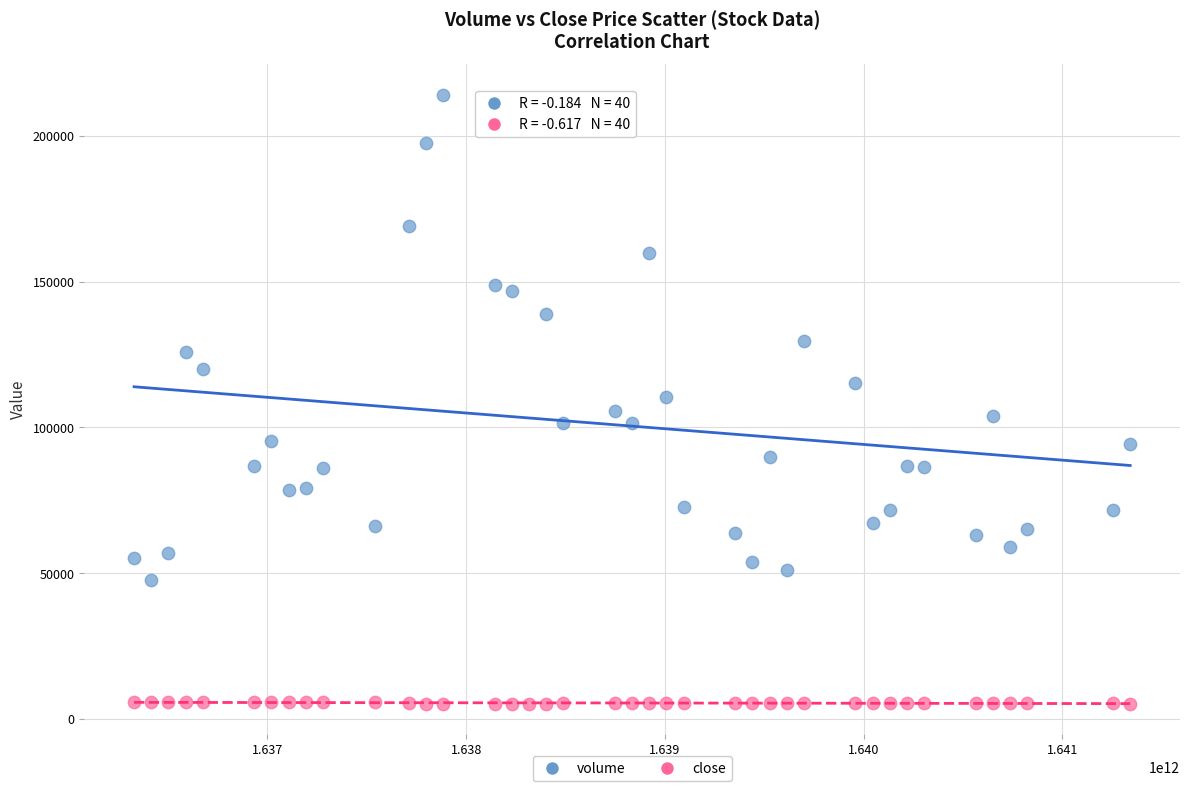

Across all data points, what is the range of Y values (max minus min)?

209010